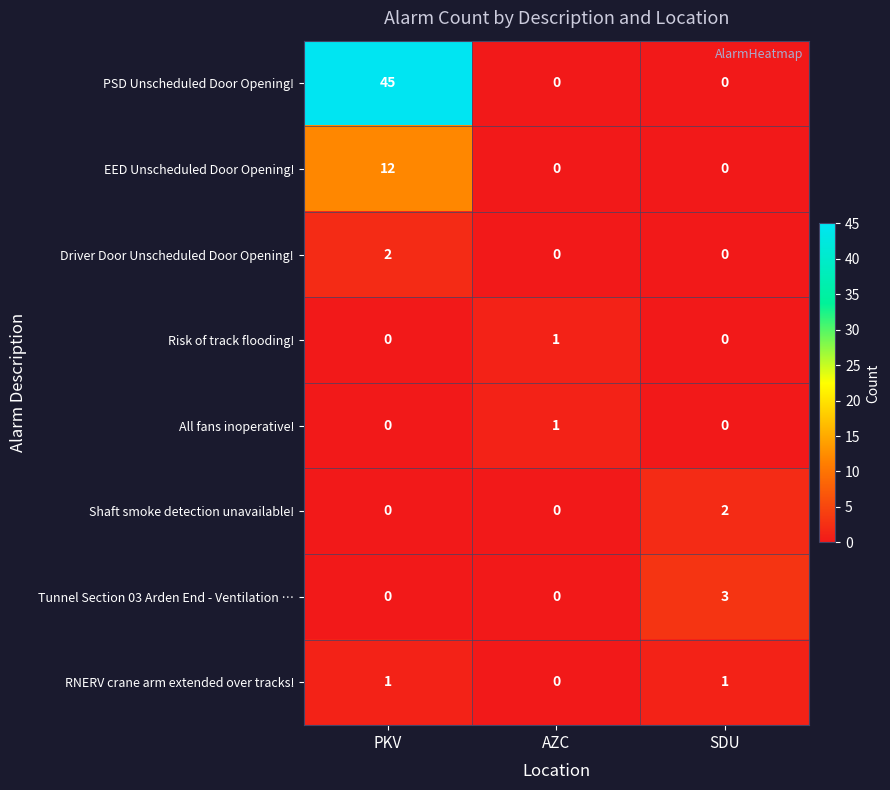

Count the Risk of track flooding! values in the range 0 to 1.

3